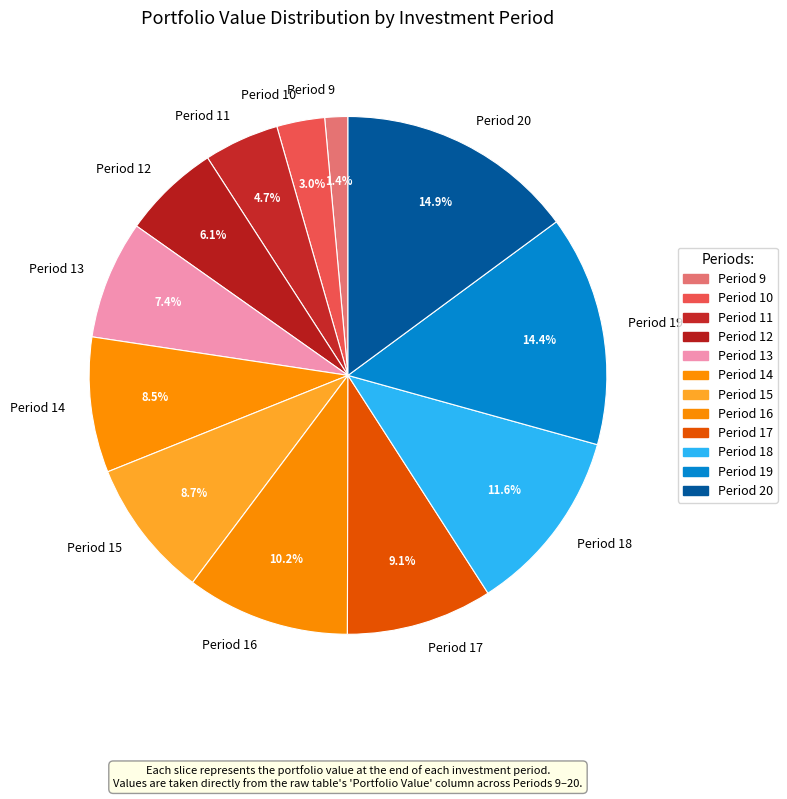

What is the ratio of the value at Period 20 to the value at Period 12?

2.4